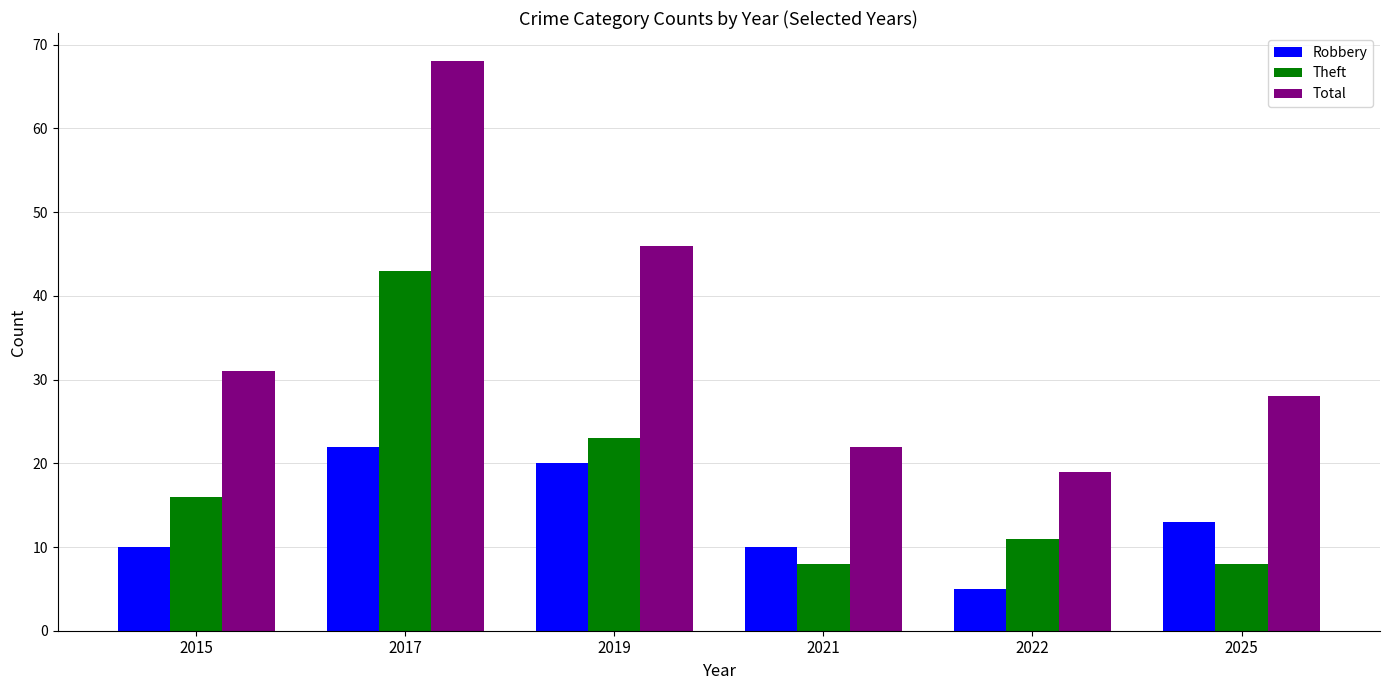

The value of Theft at 2021 is 12. True or false?

False